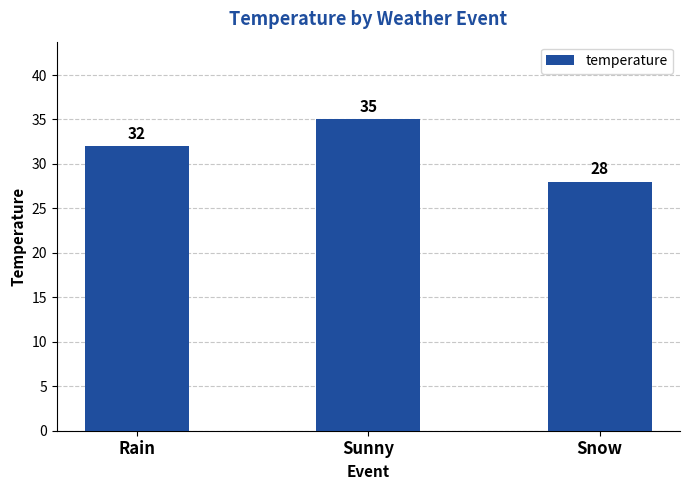

What is the approximate value at Snow?

28